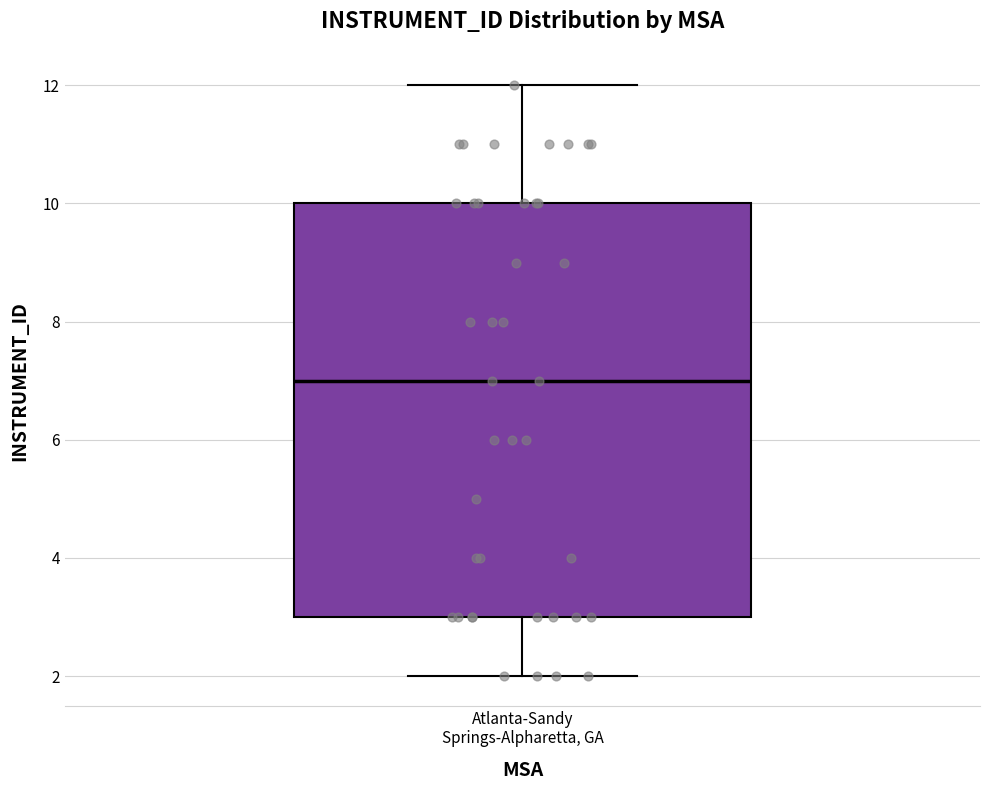

Where does the lower whisker of the box for Atlanta-Sandy Springs-Alpharetta, GA end on the y-axis? The values are not printed on the chart, so give them approximately, as read against the axis.

2